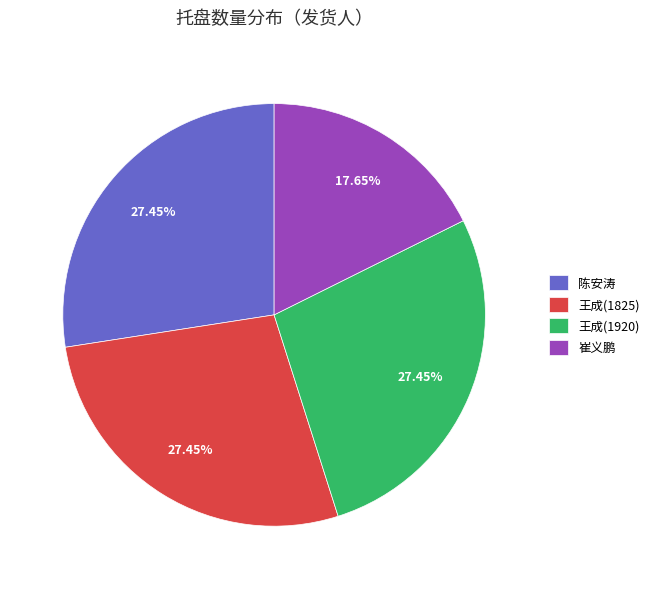

Which category has the smallest portion of the pie?

崔义鹏